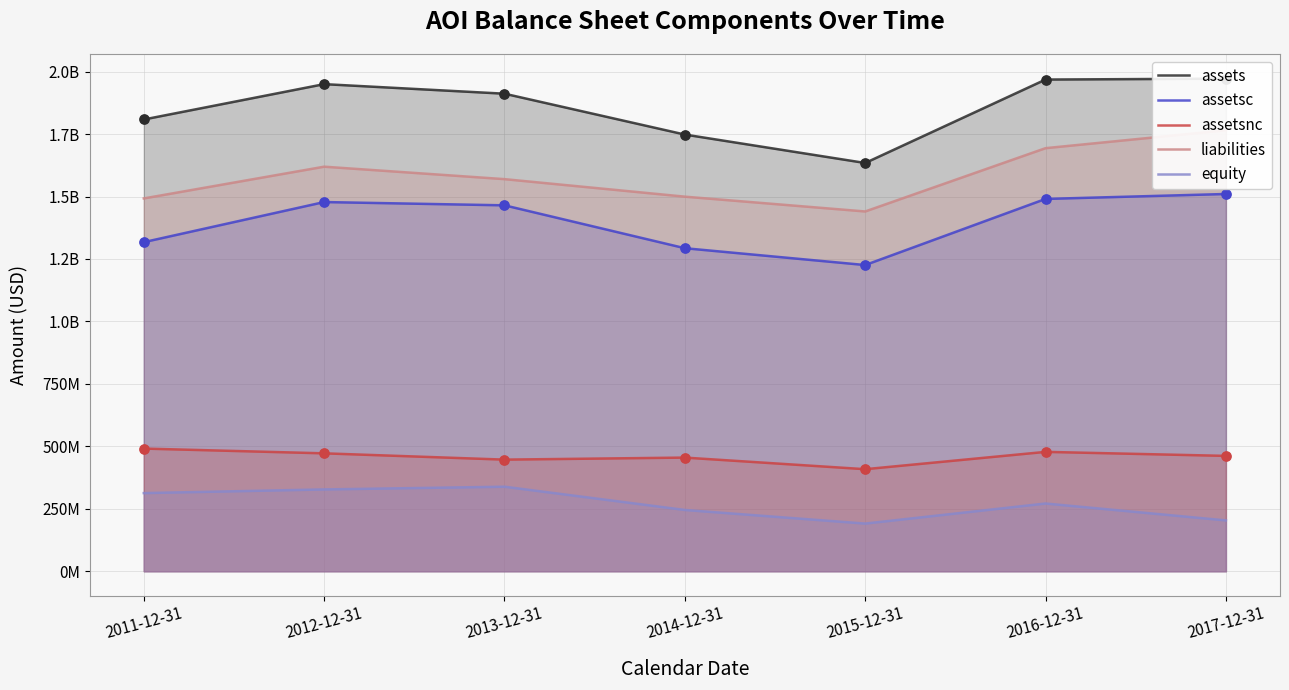

At how many categories does at least one series exceed 1900194778?

4